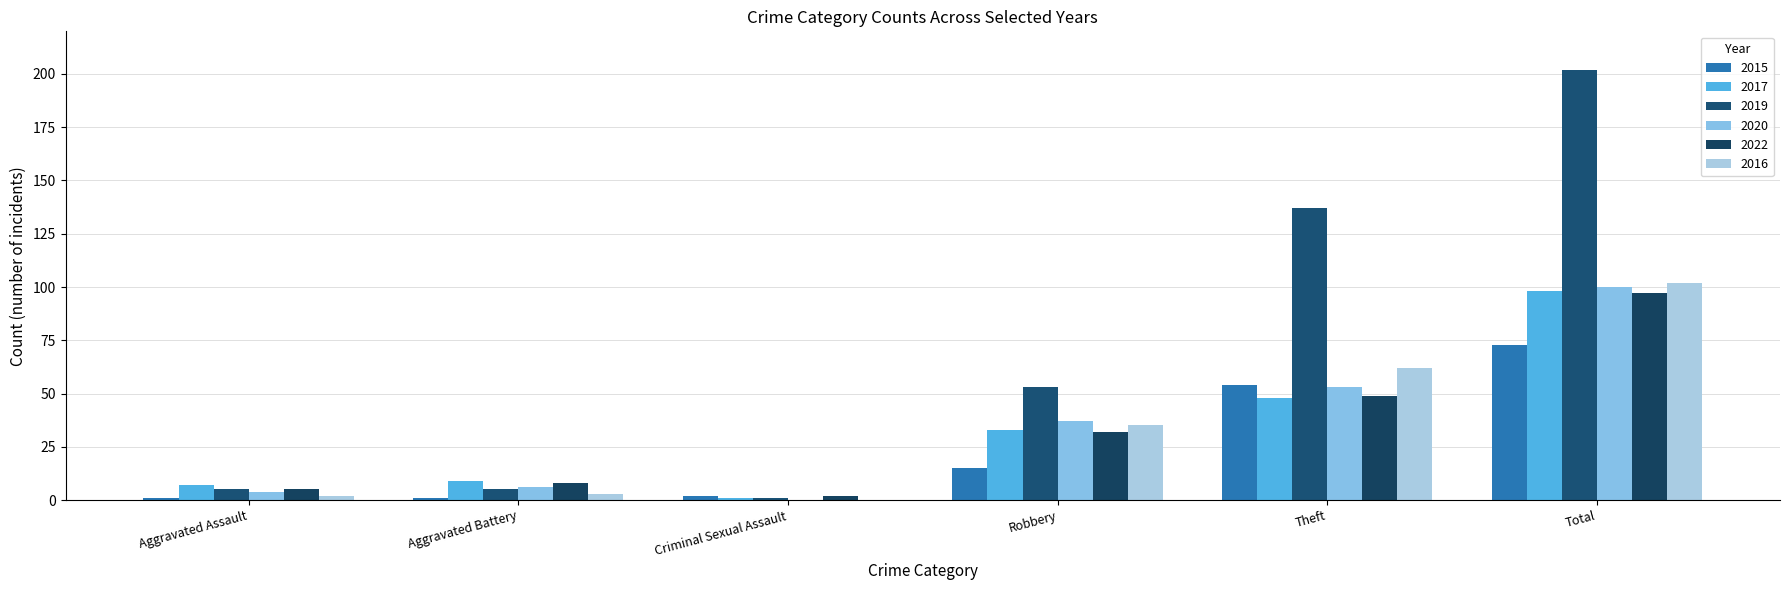

At which category does the chart reach its minimum across all series?

Criminal Sexual Assault